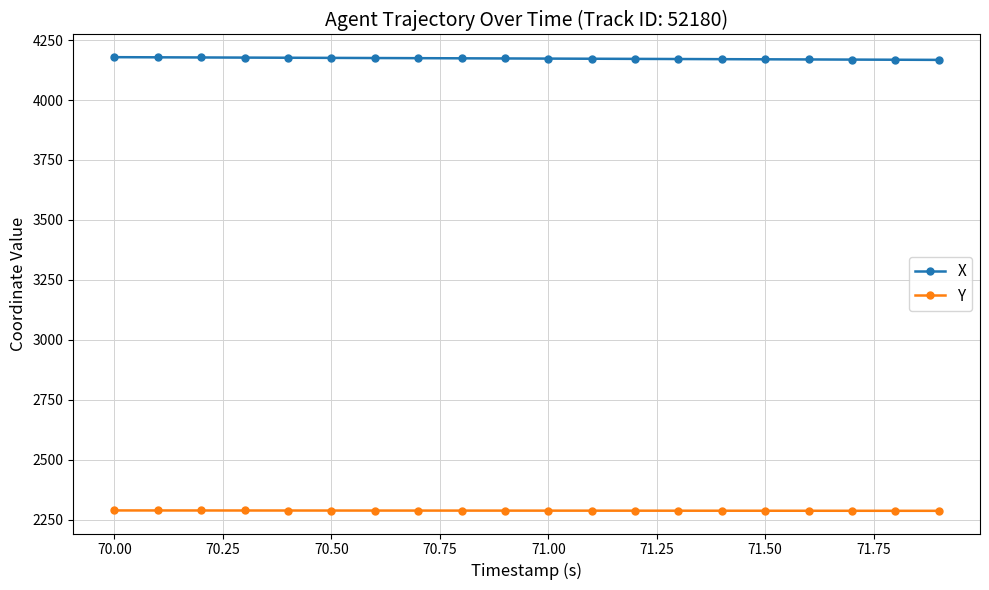

What is the value of the X point at the 12th from the left?

4172.1